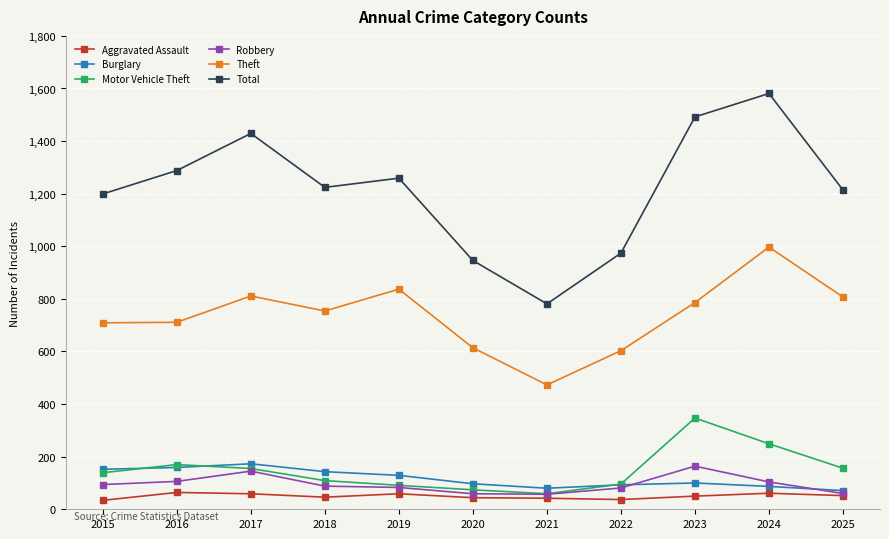

At how many categories does at least one series exceed 1125?

8